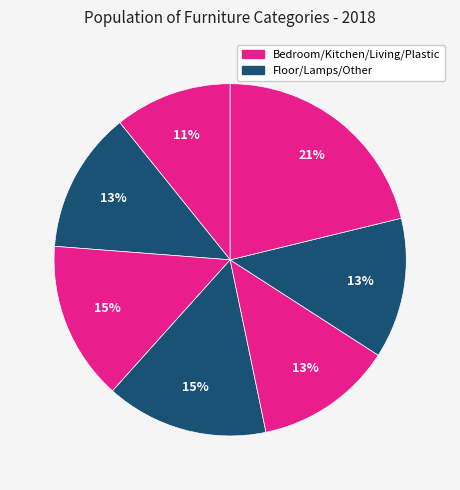

To the nearest percent, what is the difference between the largest and smallest slice percentages?

10%